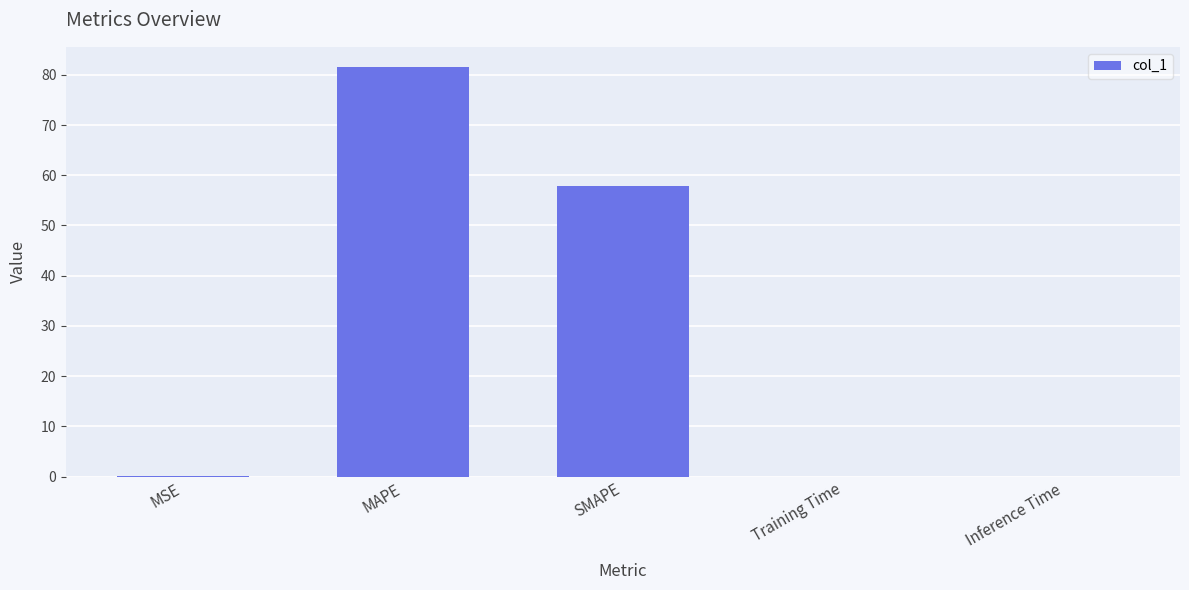

What is the change in value from MAPE to Training Time?

-81.5